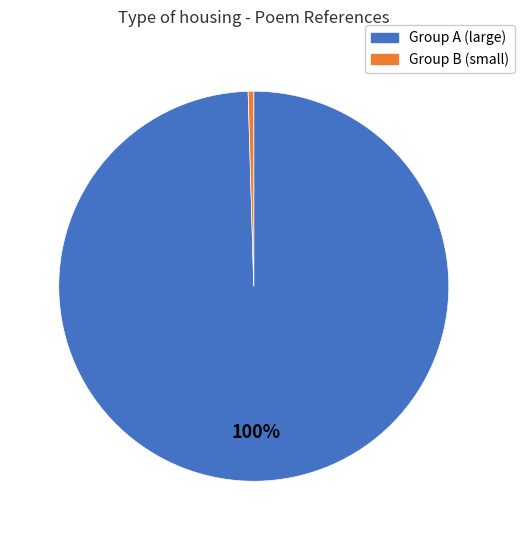

How many segments does this pie chart have?

2